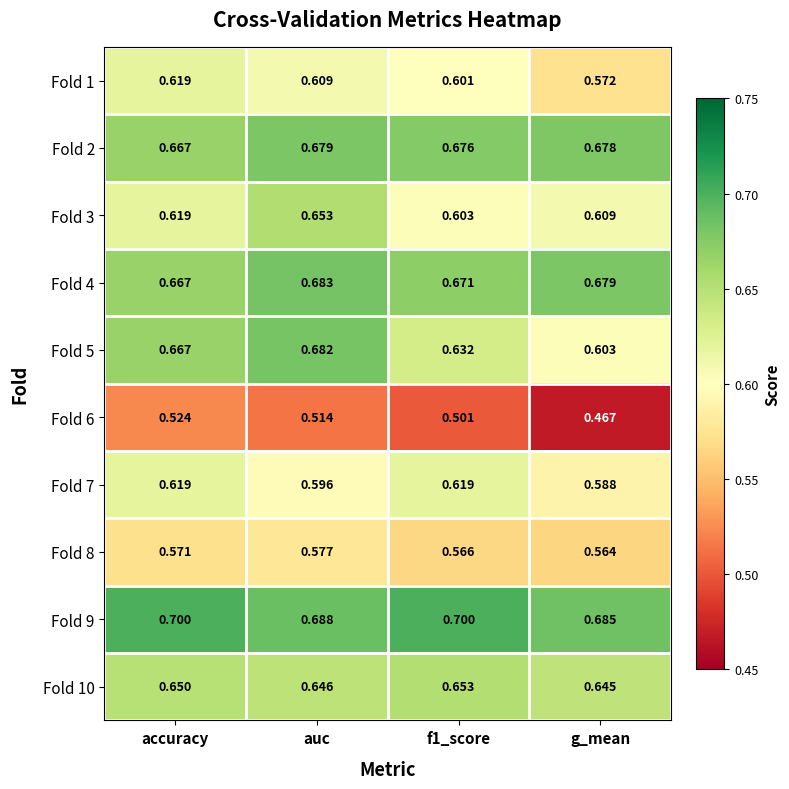

At which label does Fold 1 reach its minimum?

g_mean